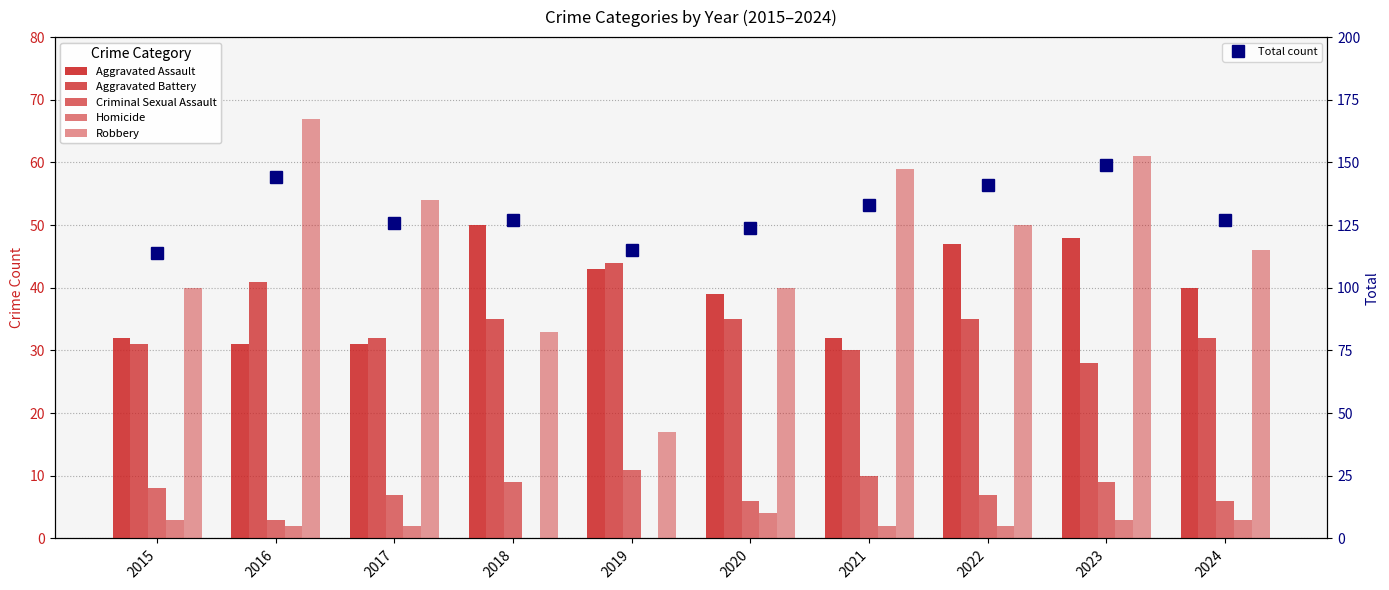

Reading left to right, extract all data points from this chart.

Aggravated Assault: 2015=32	2016=31	2017=31	2018=50	2019=43	2020=39	2021=32	2022=47	2023=48	2024=40
Aggravated Battery: 2015=31	2016=41	2017=32	2018=35	2019=44	2020=35	2021=30	2022=35	2023=28	2024=32
Criminal Sexual Assault: 2015=8	2016=3	2017=7	2018=9	2019=11	2020=6	2021=10	2022=7	2023=9	2024=6
Homicide: 2015=3	2016=2	2017=2	2018=0	2019=0	2020=4	2021=2	2022=2	2023=3	2024=3
Robbery: 2015=40	2016=67	2017=54	2018=33	2019=17	2020=40	2021=59	2022=50	2023=61	2024=46
Total count: 2015=114	2016=144	2017=126	2018=127	2019=115	2020=124	2021=133	2022=141	2023=149	2024=127